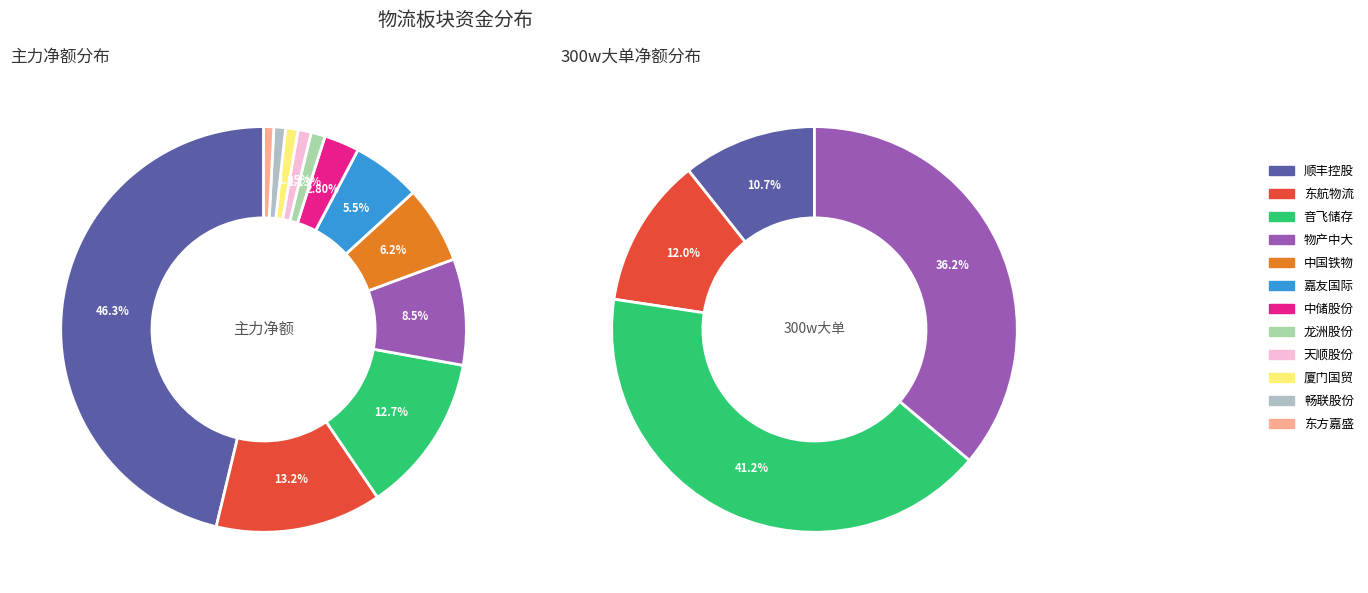

To the nearest percent, what percentage of the pie is 音飞储存?

13%